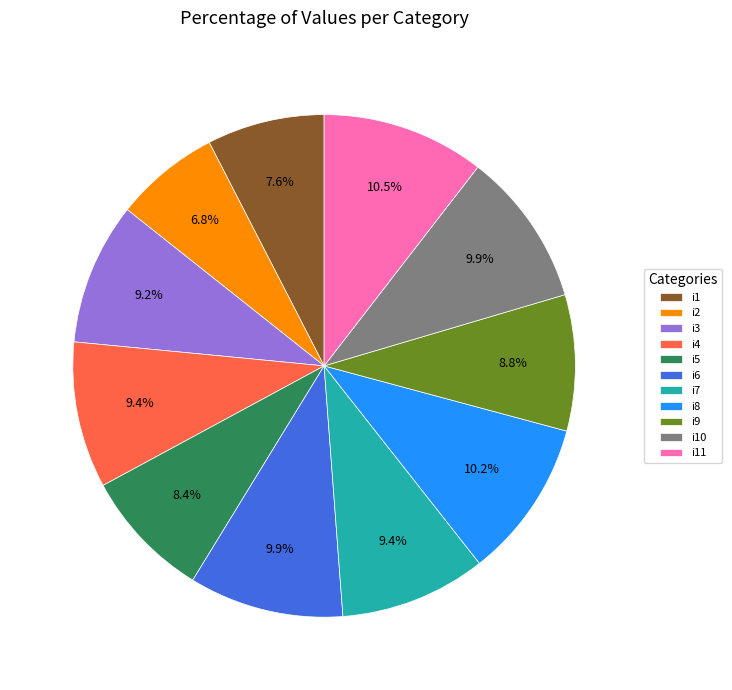

Between i3 and i6, which is larger?

i6